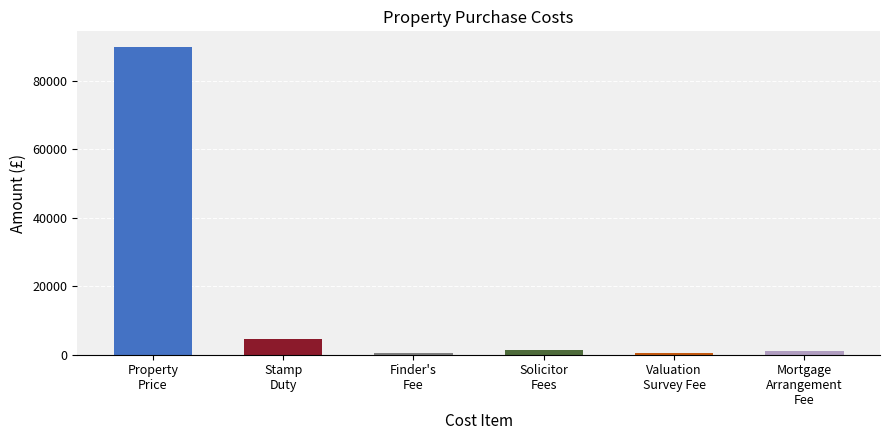

What is the value of the 1st bar from the left?

90000